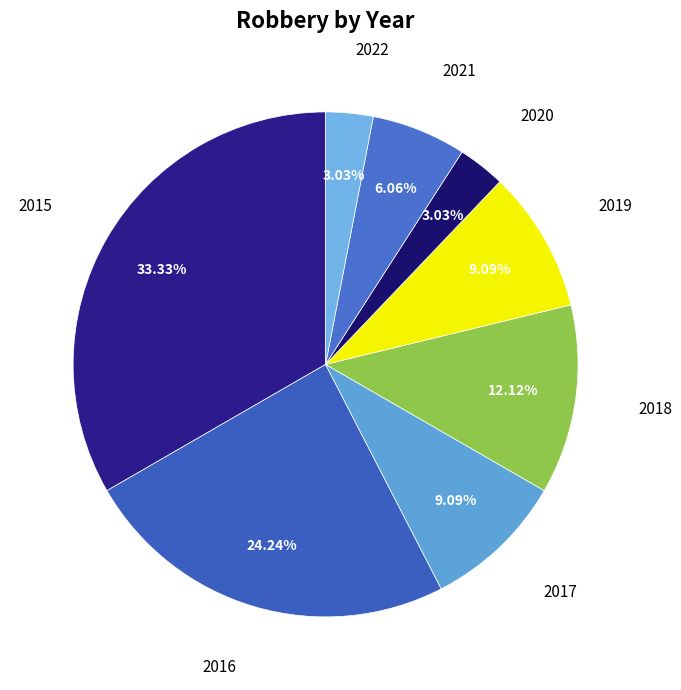

Is there any slice that represents more than half of the pie?

No